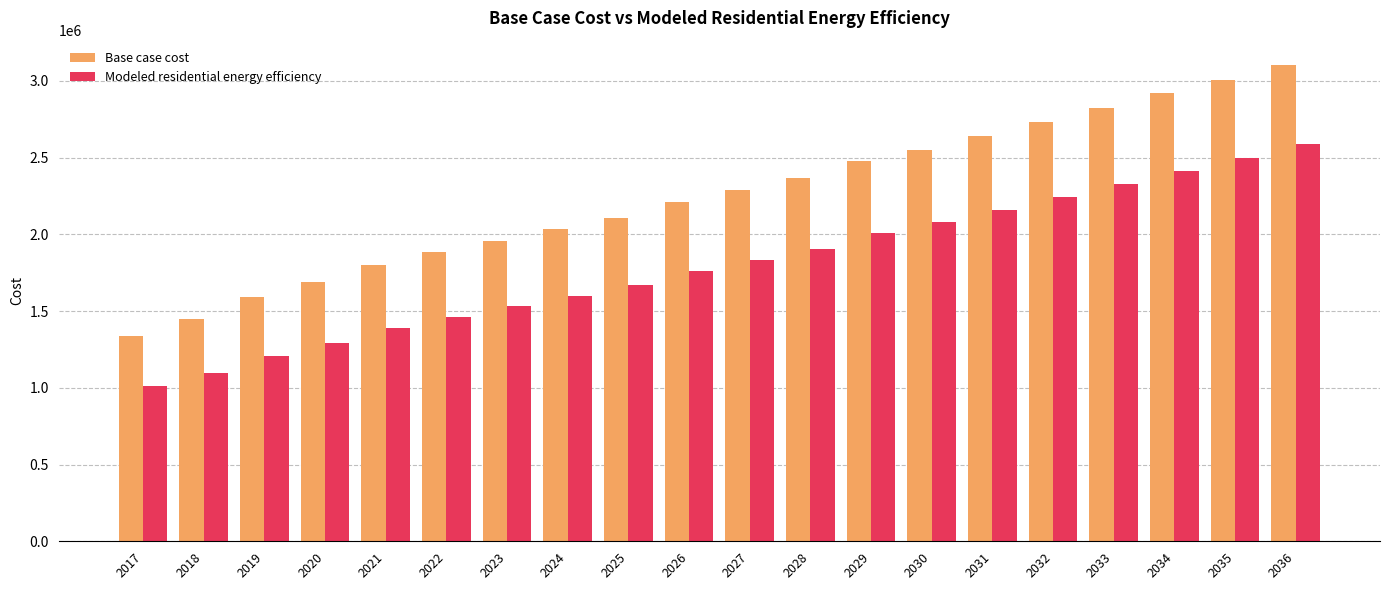

What is the value of the Base case cost bar at the 10th from the left?

2211681.4